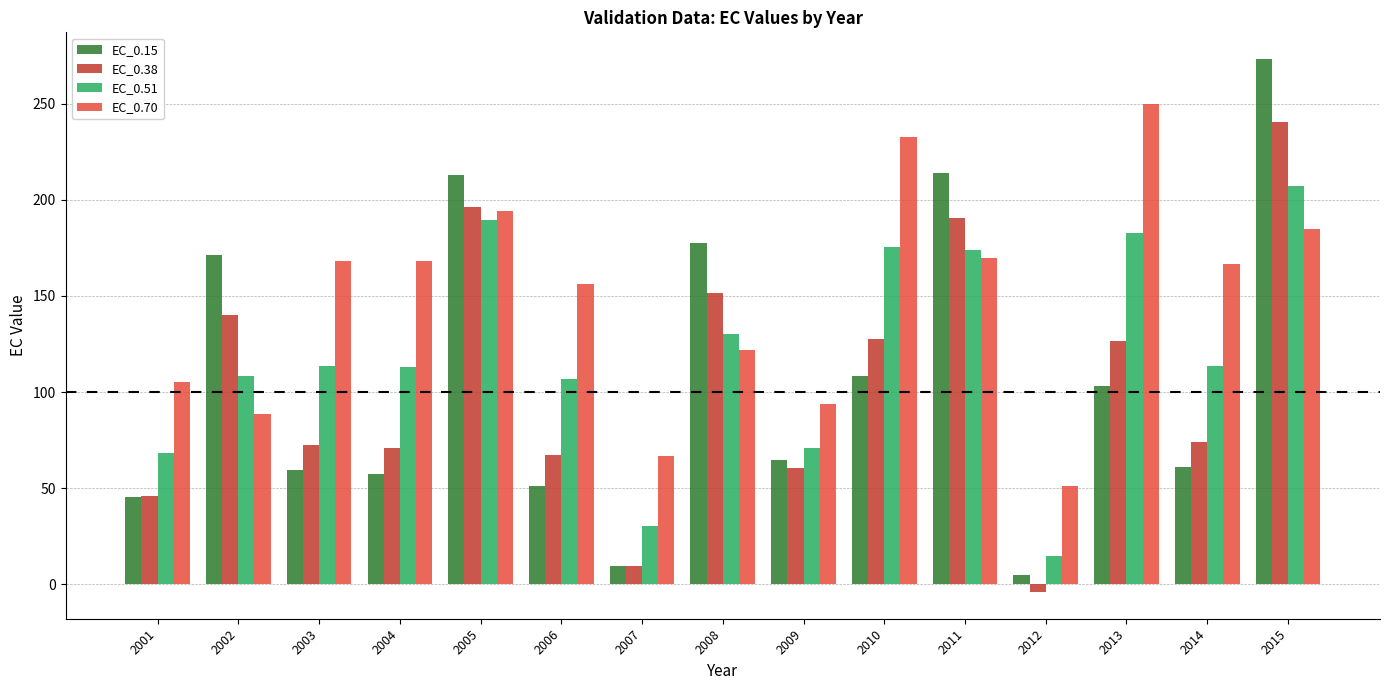

What are all the series names shown in the legend?

EC_0.15, EC_0.38, EC_0.51, EC_0.70